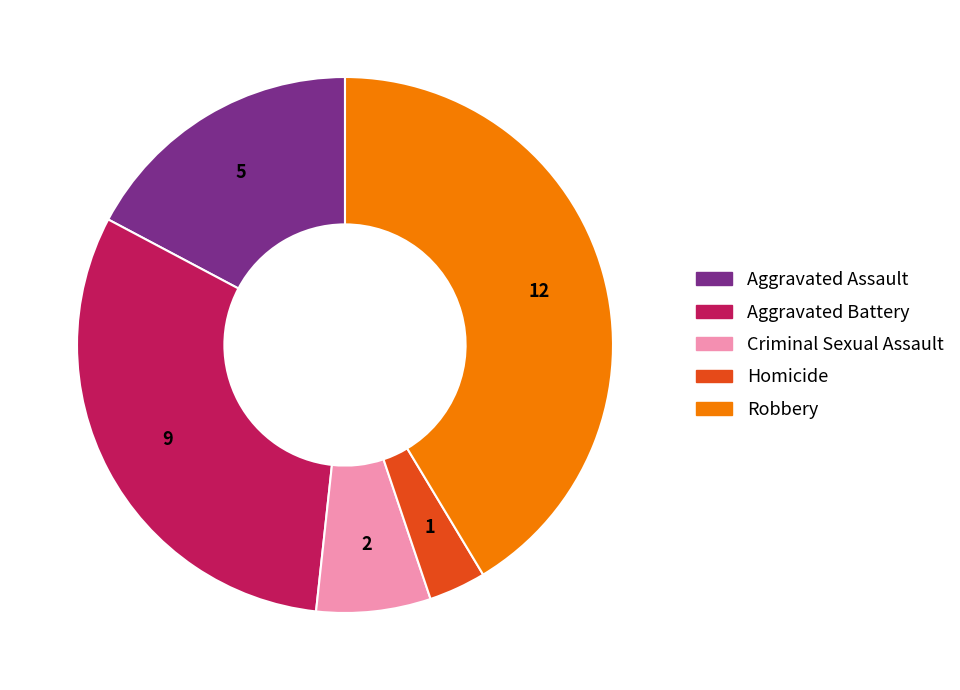

Does Criminal Sexual Assault account for over 50% of the chart?

No